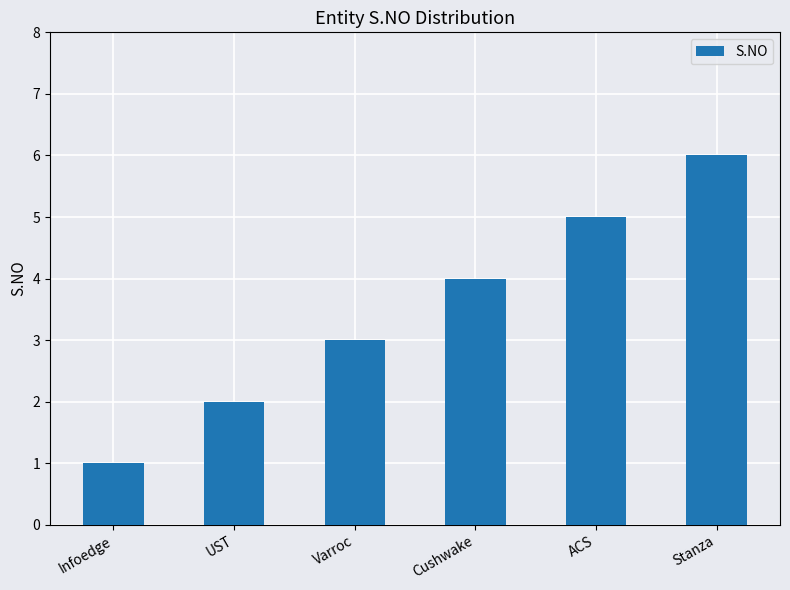

Rank the categories by value from lowest to highest.

Infoedge, UST, Varroc, Cushwake, ACS, Stanza